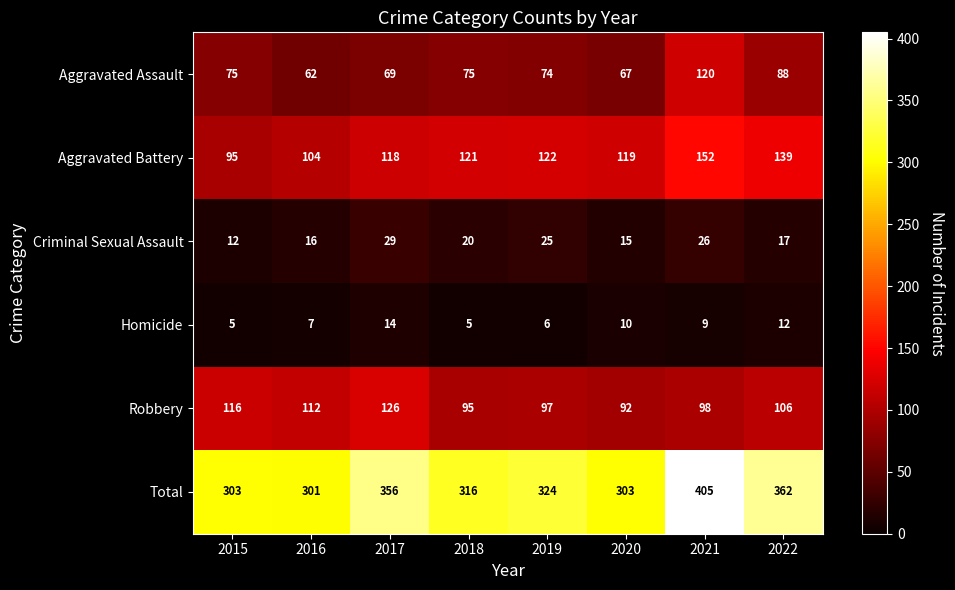

What is the total value across all series at 2015?

606